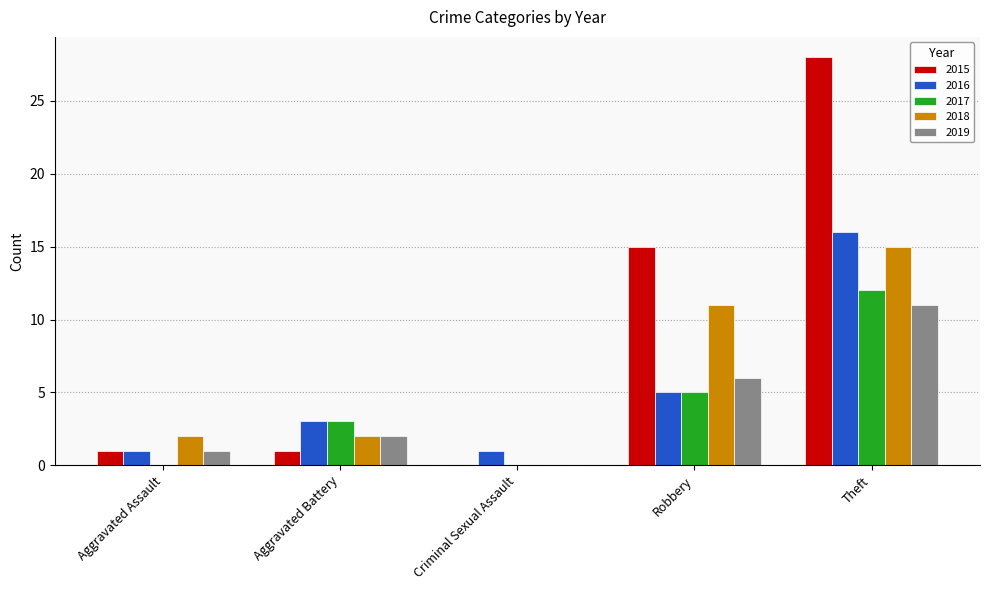

Which series changed the most between Criminal Sexual Assault and Theft?

2015